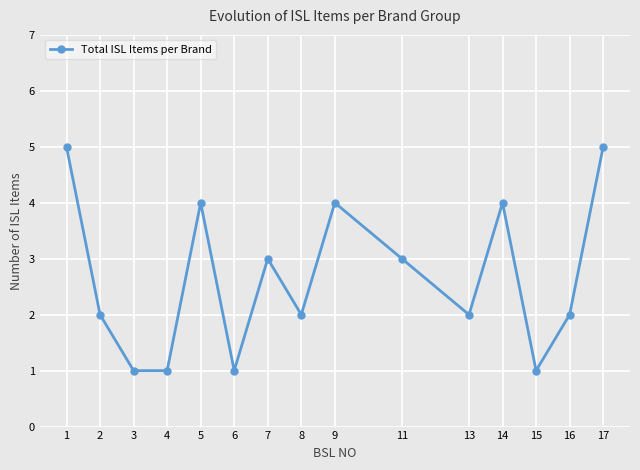

Is this an area chart (filled region under the line)?

No